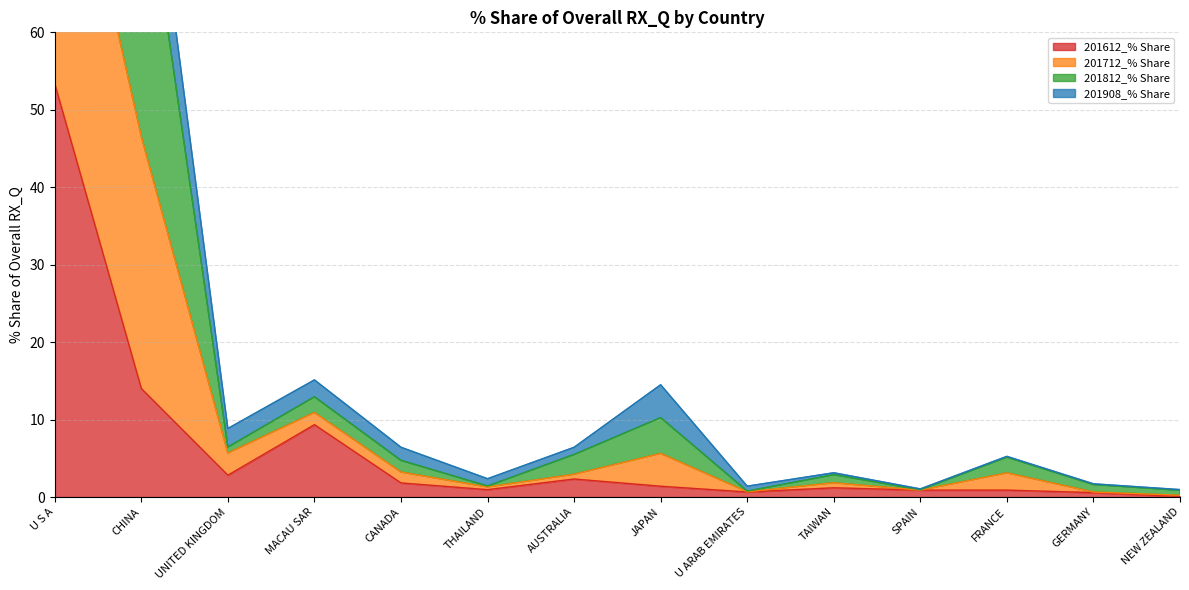

Where is 201612_% Share nearest to the value 26?

CHINA